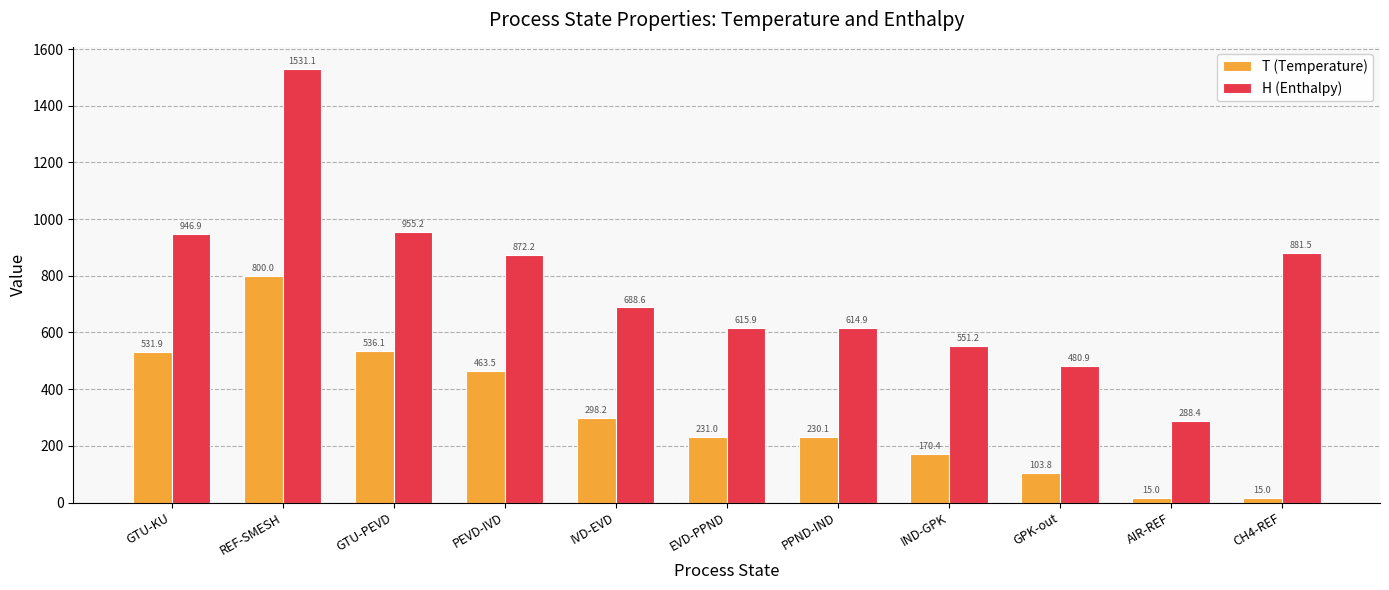

What is the label of the 6th bar from the left?

EVD-PPND